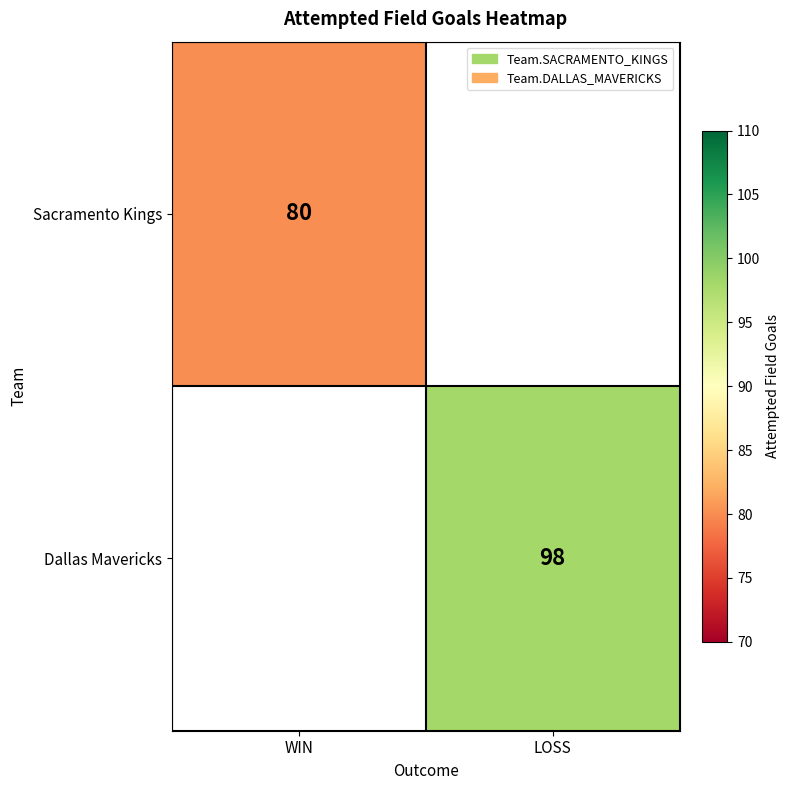

Between LOSS and WIN, which is larger?

WIN